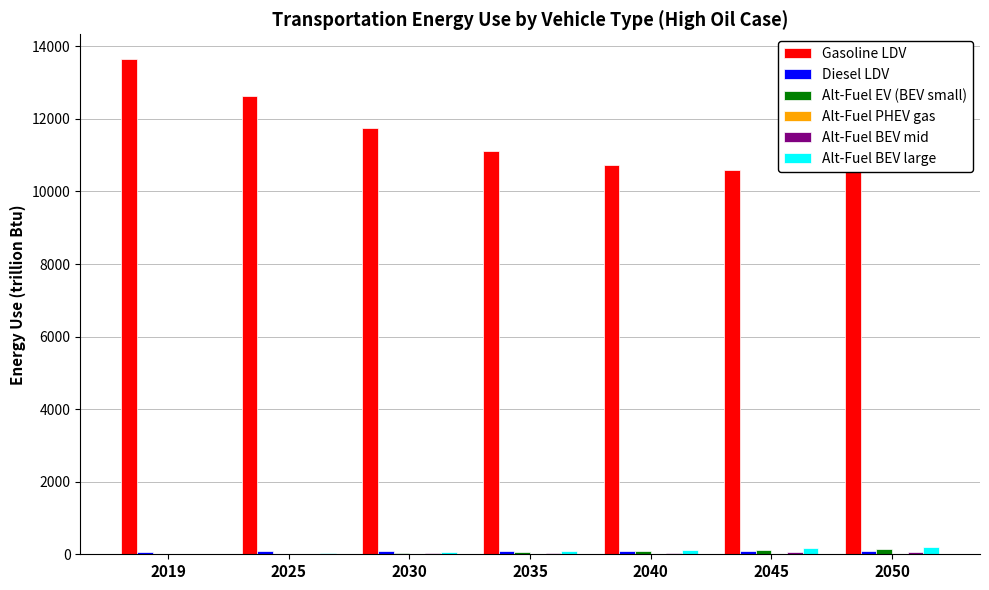

Count the number of categories in the chart.

7